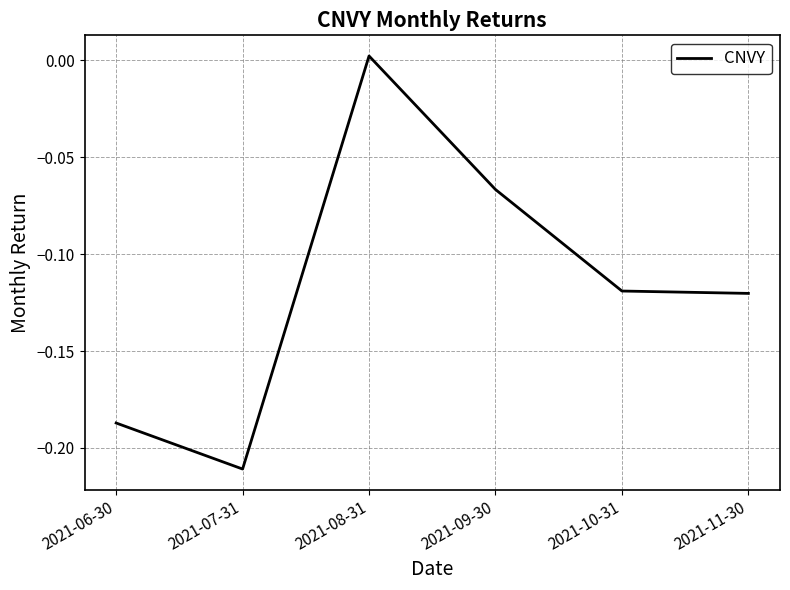

What position from the left is 2021-06-30?

1